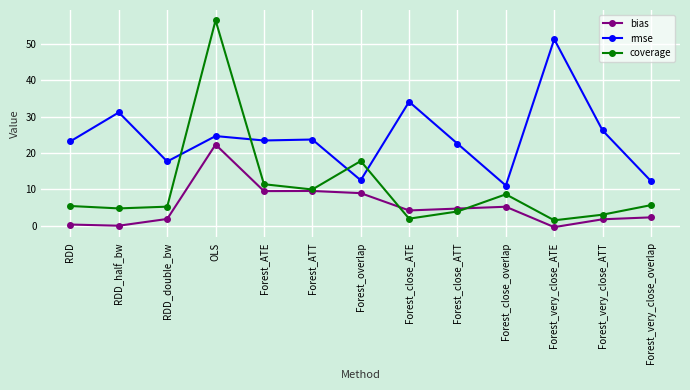

At which label does rmse reach its peak?

Forest_very_close_ATE